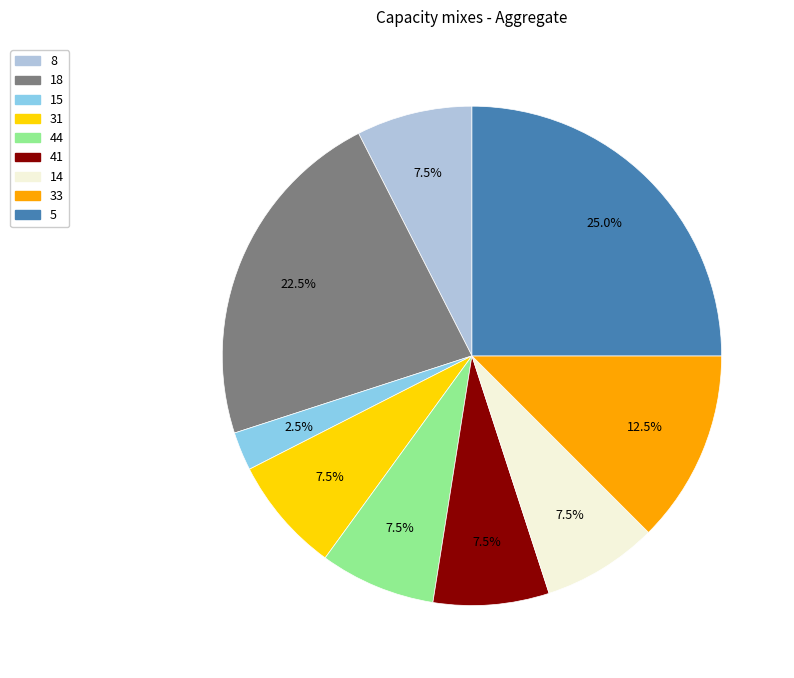

Count the number of slices in the pie.

9